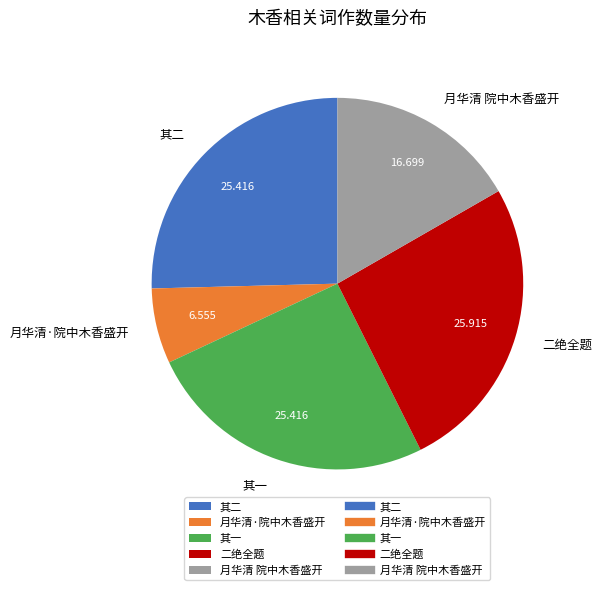

Is the sum of 其一 and 二绝全题 greater than half?

Yes